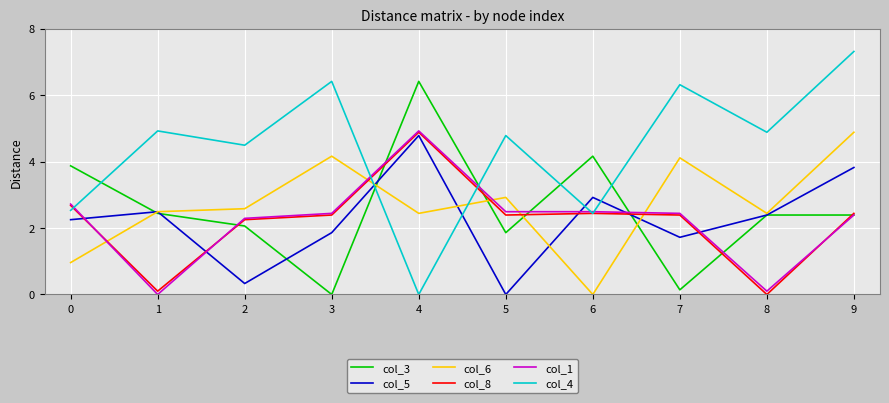

What is the spread (max minus min) of values at 0?

2.9